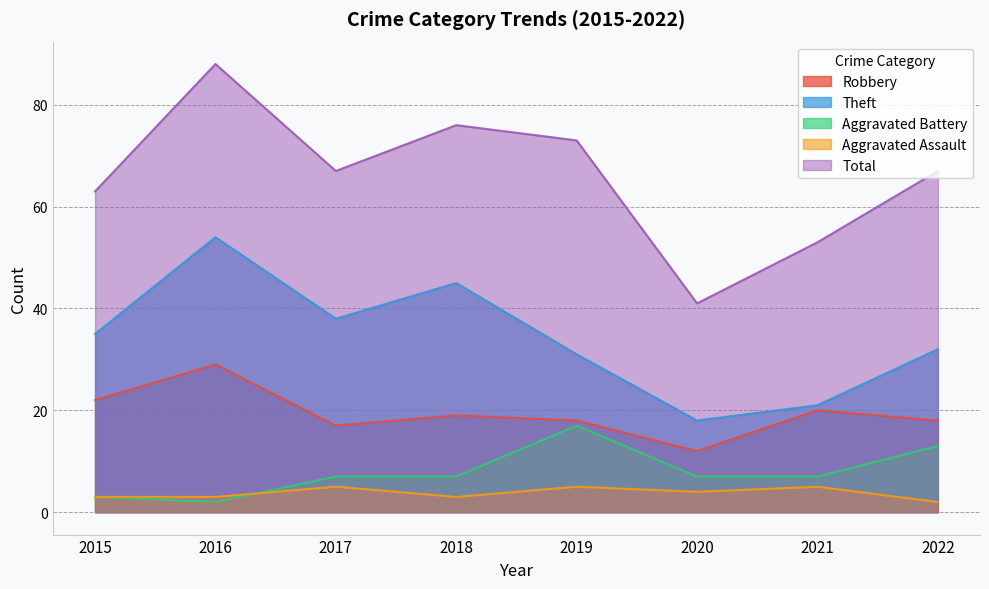

At which category does Robbery reach its first local peak?

2016